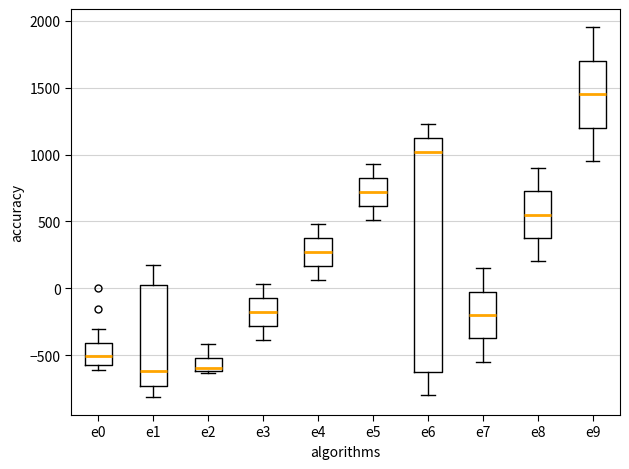

Which box is the tallest, from its lower edge to its upper edge?

e6